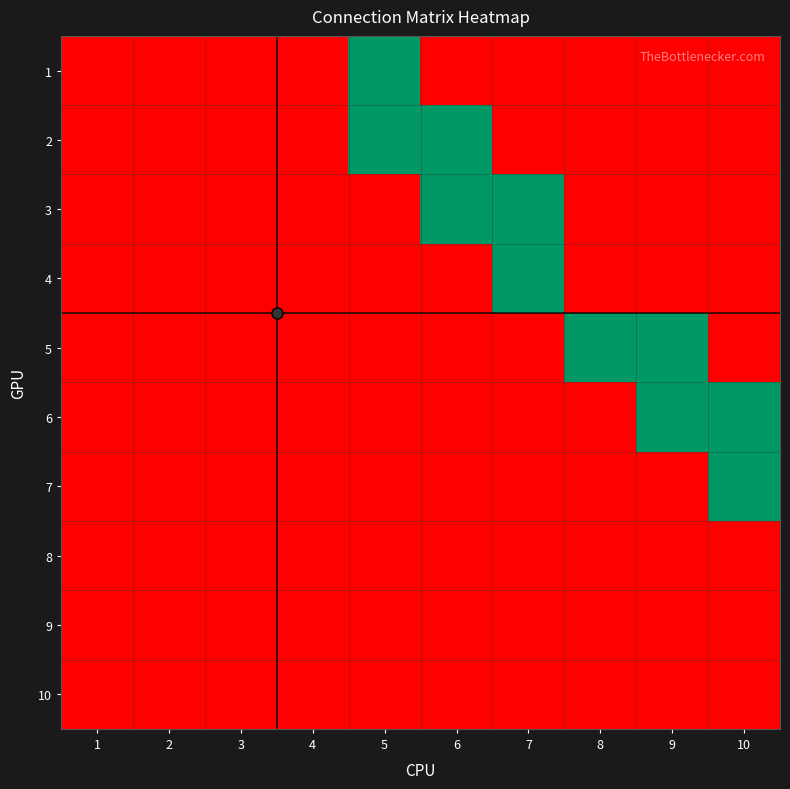

Between 5 and 9, which is larger?

5